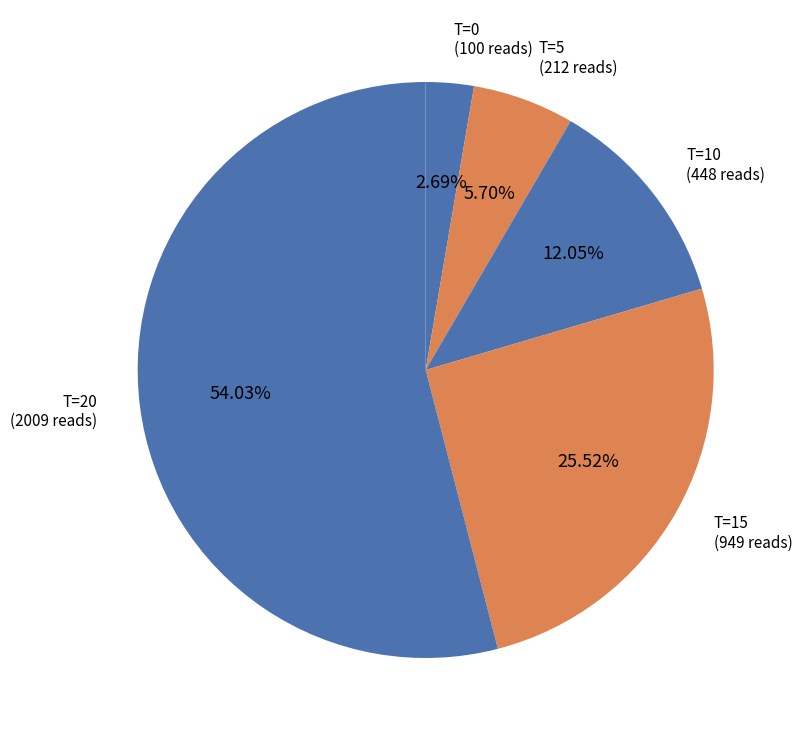

How many segments does this pie chart have?

5